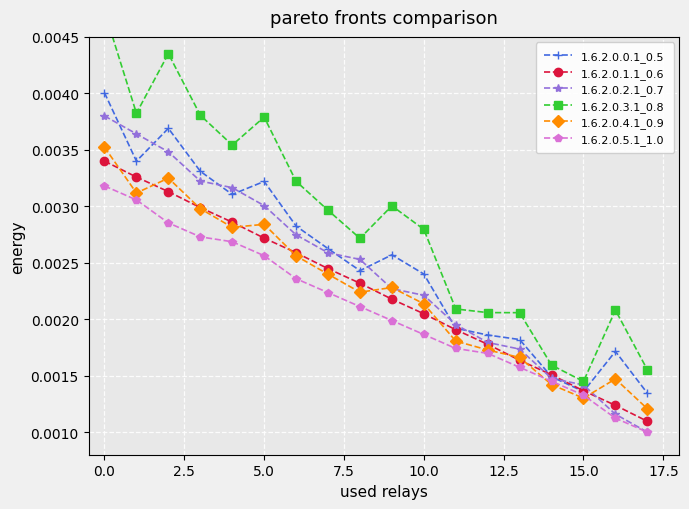

True or false: 1.6.2.0.1.1_0.6 has more than 2 points higher than both neighbors.

False